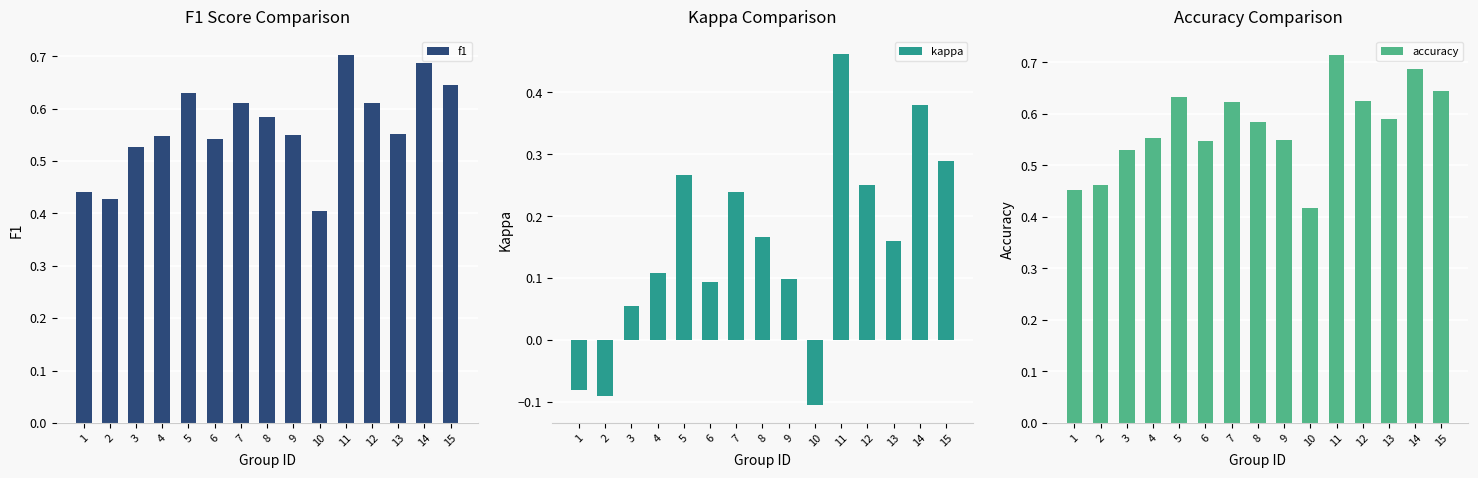

What is the minimum value for f1?

0.4